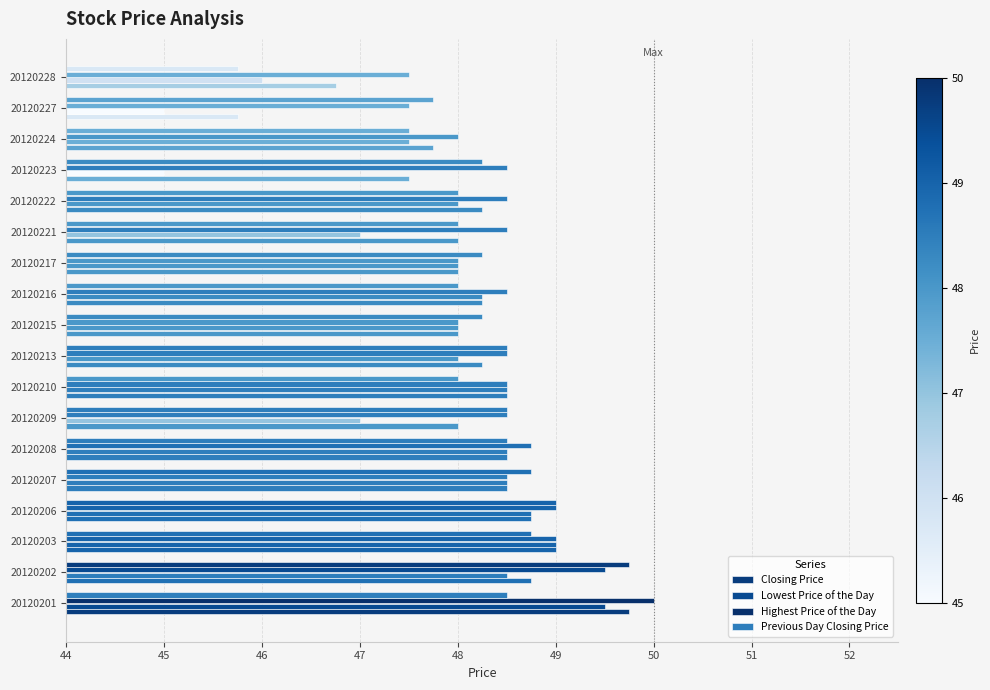

What is the value of the Lowest Price of the Day bar at the 11th from the left?

48.2